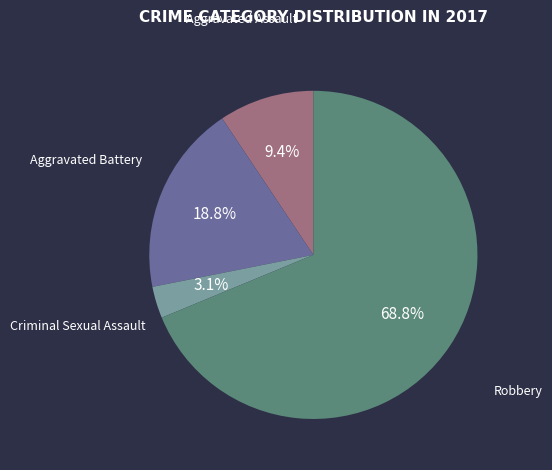

How many slices are in this pie chart?

4